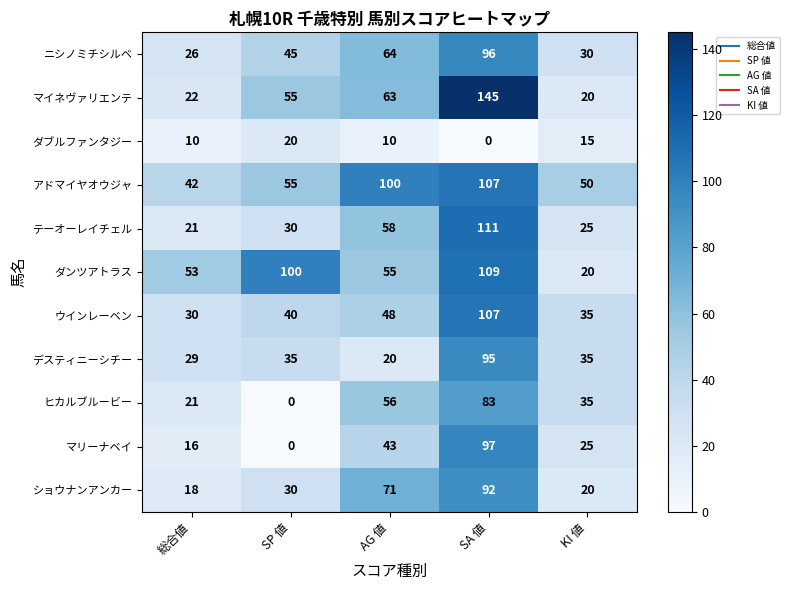

Which label corresponds to the largest value in the chart?

SA 値